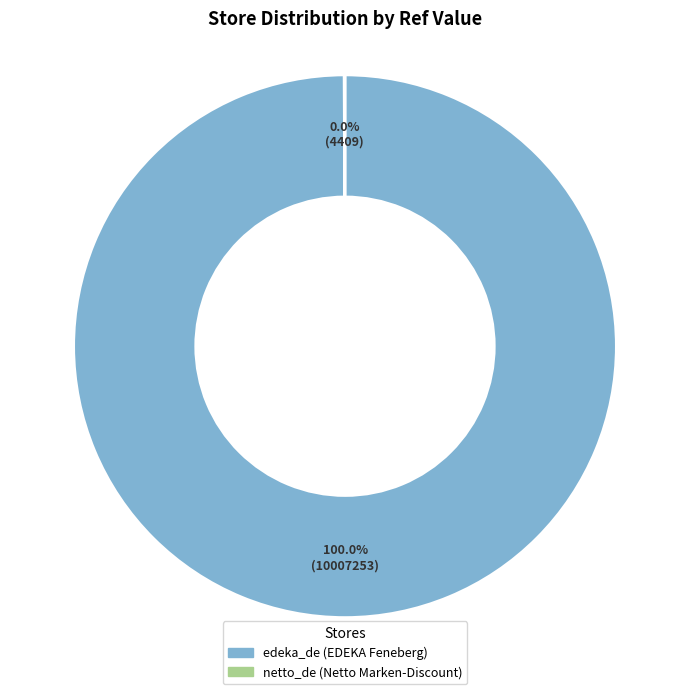

What is the majority slice?

edeka_de